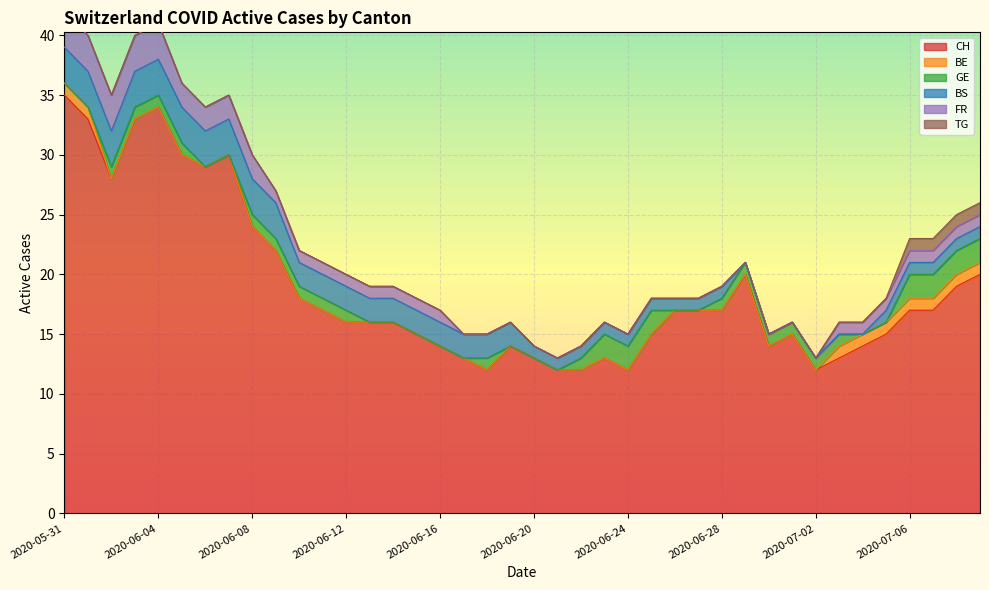

What are all the series names shown in the legend?

CH, BE, GE, BS, FR, TG